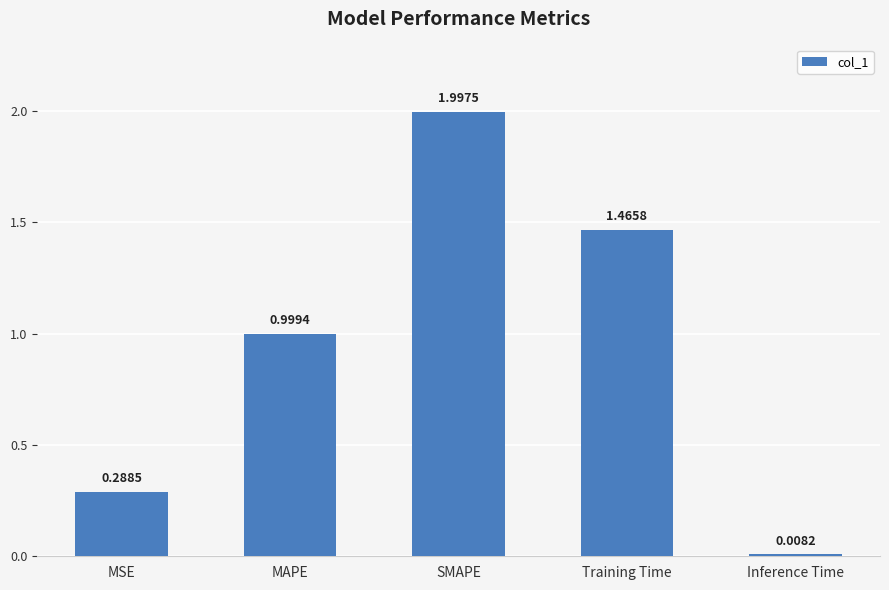

What is the sum of all values?

4.8